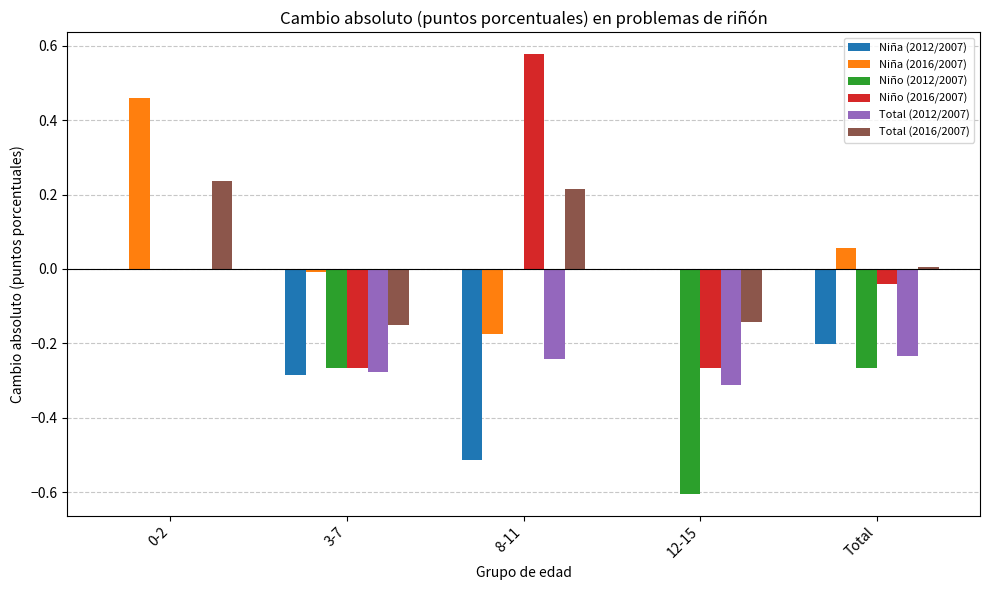

Is the value of Niña (2016/2007) at 0-2 greater than the value of Total (2012/2007) at 0-2?

Yes